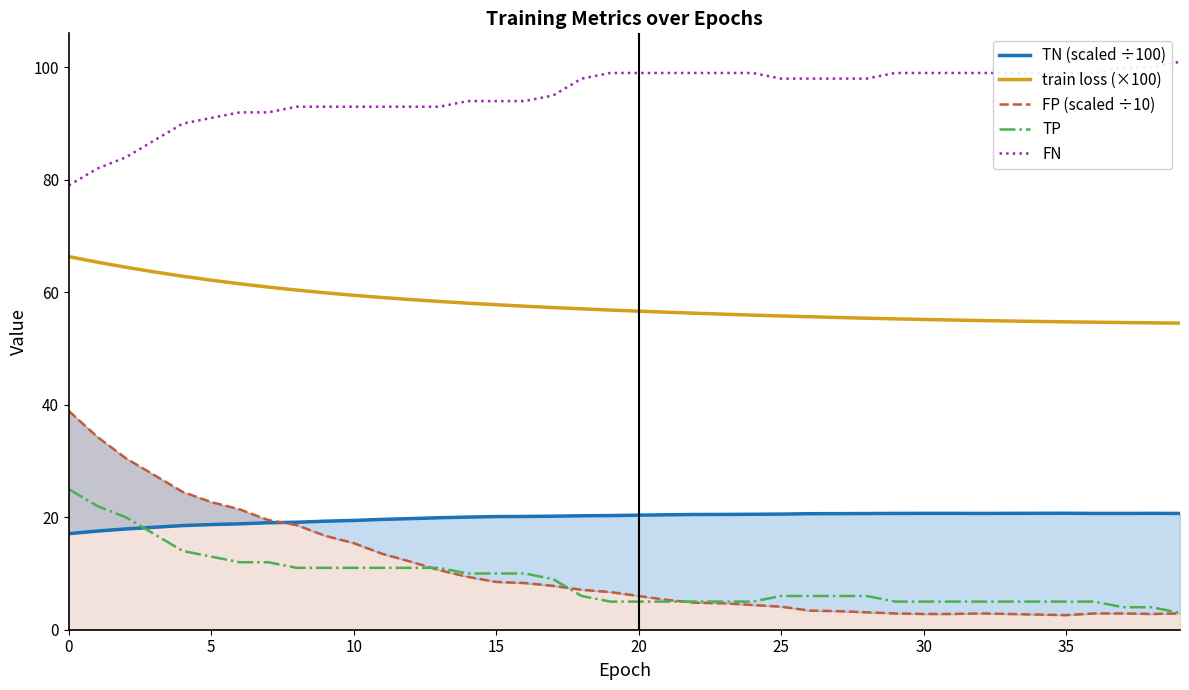

How many data points in FN are above 98?

17